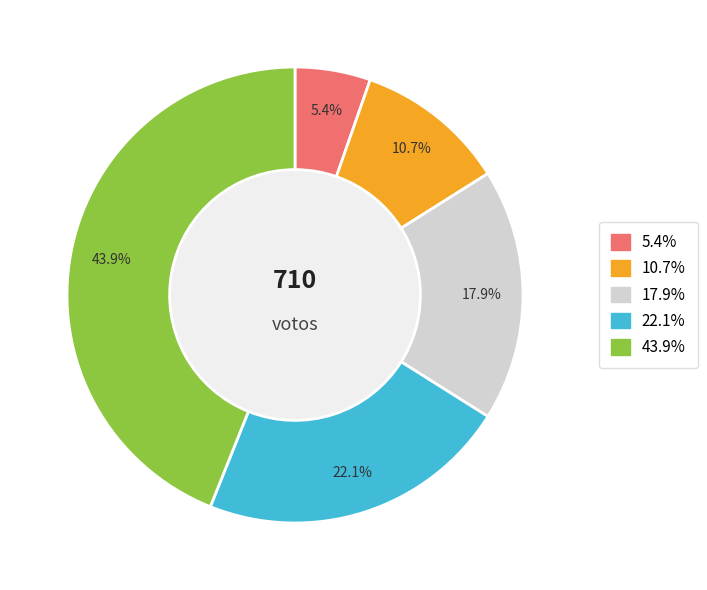

Is there a majority slice in this chart?

No